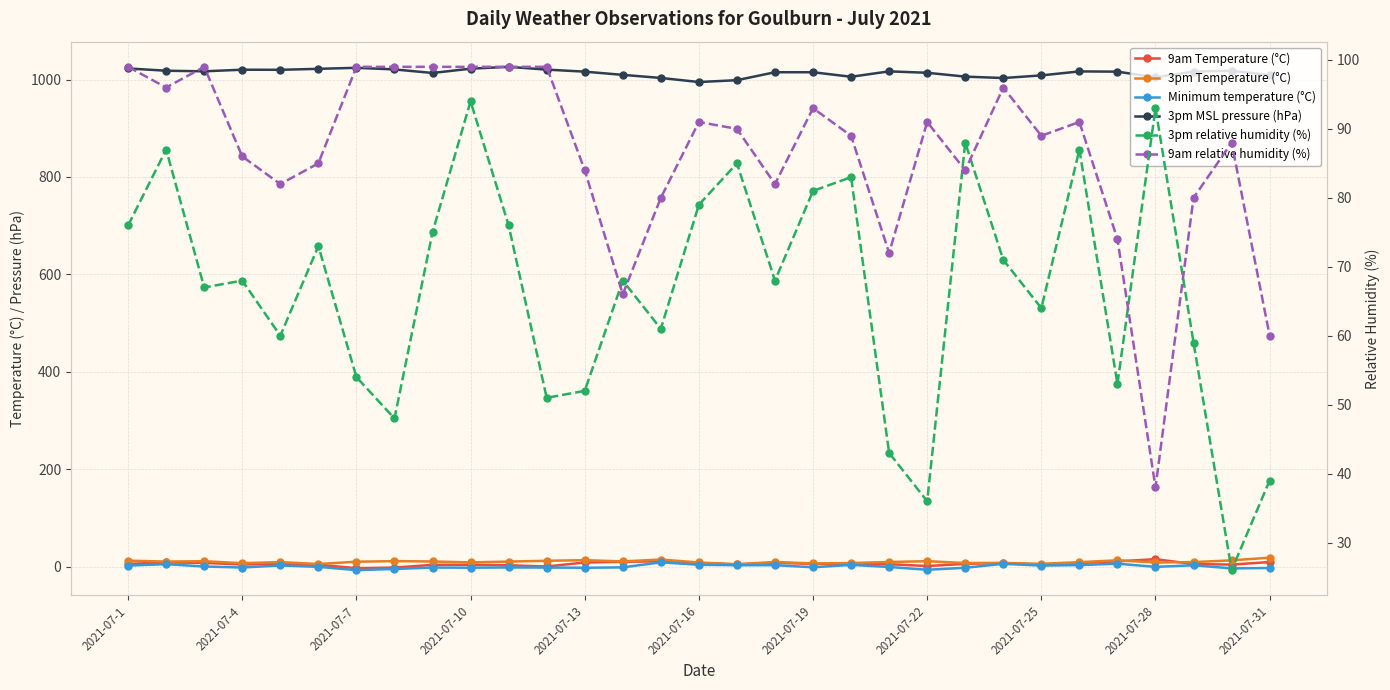

What is the value of the 3pm Temperature (°C) point at the 26th from the left?

9.2